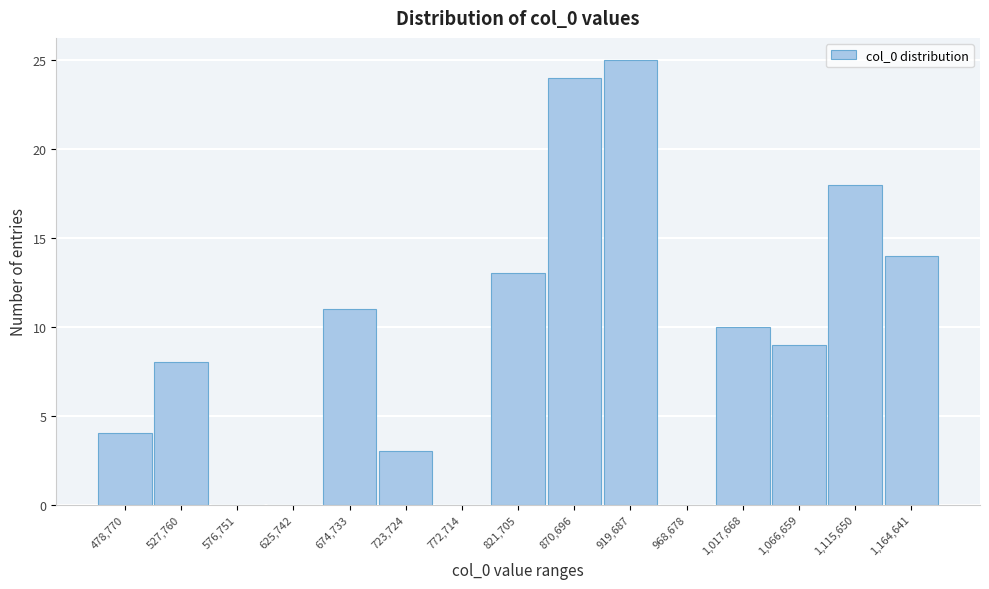

Reading left to right, extract all data points from this chart.

478,770=4	527,760=8	576,751=0	625,742=0	674,733=11	723,724=3	772,714=0	821,705=13	870,696=24	919,687=25	968,678=0	1,017,668=10	1,066,659=9	1,115,650=18	1,164,641=14